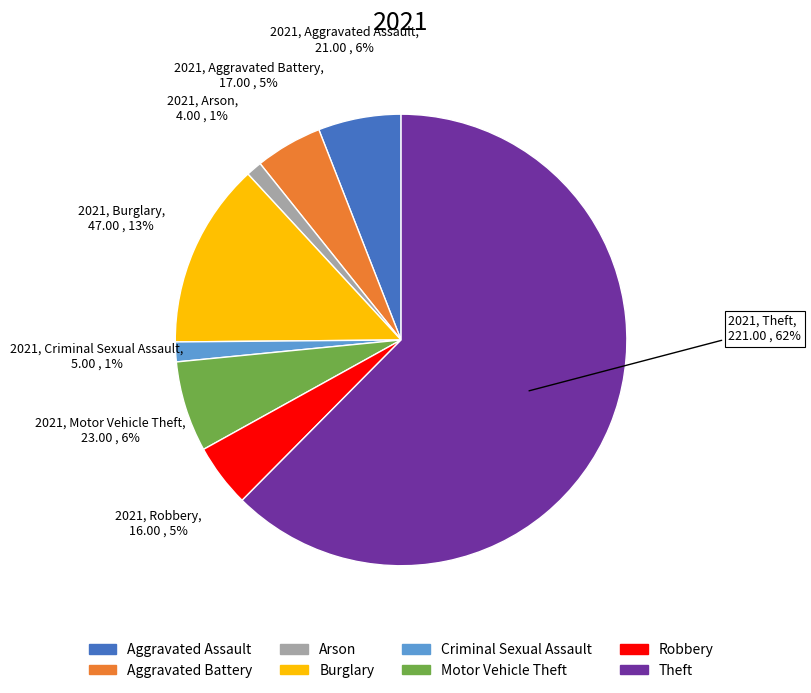

What percentage is the Arson slice, to the nearest percent?

1%